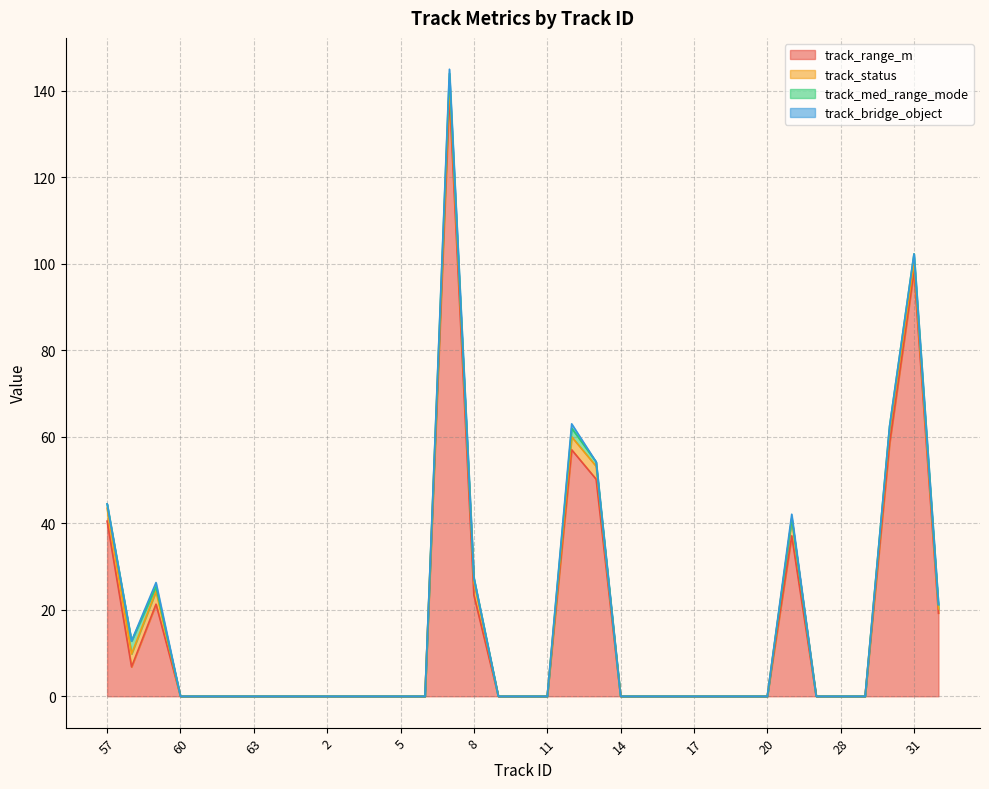

How many categories are shown in the chart?

35